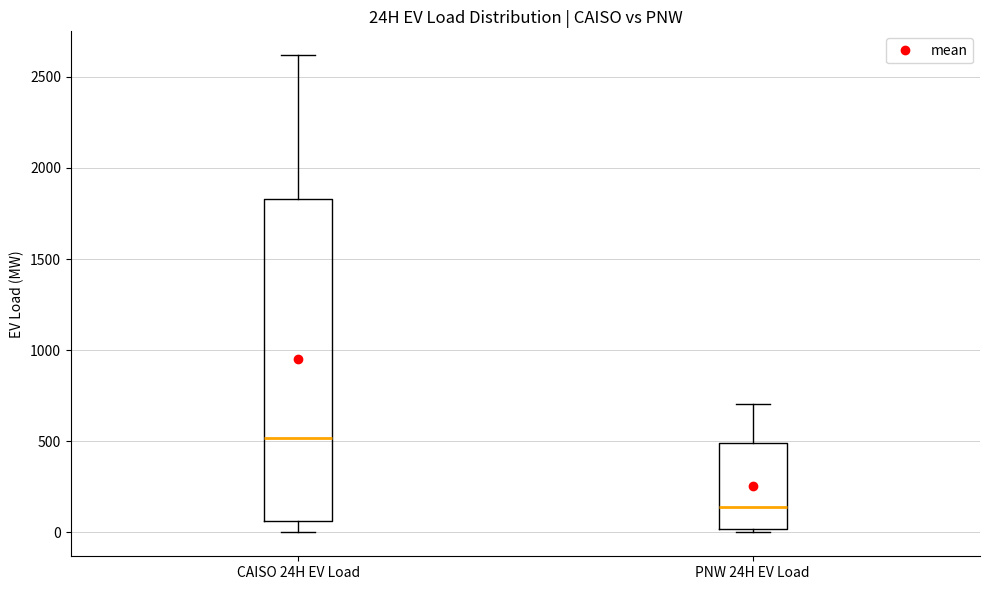

Reading left to right, transcribe this box plot: for each box, give where its median line is, the range the box spans, and where its two whiskers end, as read against the y-axis. The values are not printed on the chart, so give them approximately, as read against the axis.

CAISO 24H EV Load: median 500, box 50 to 1850, whiskers 0 to 2600
PNW 24H EV Load: median 150, box 0 to 500, whiskers 0 (just below the box's lower edge) to 700